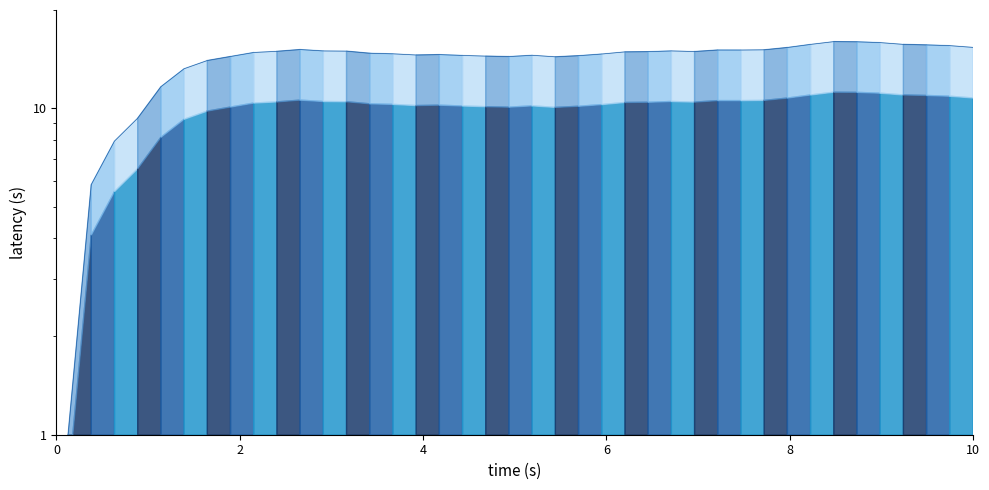

What is the sum of all values?

558.3